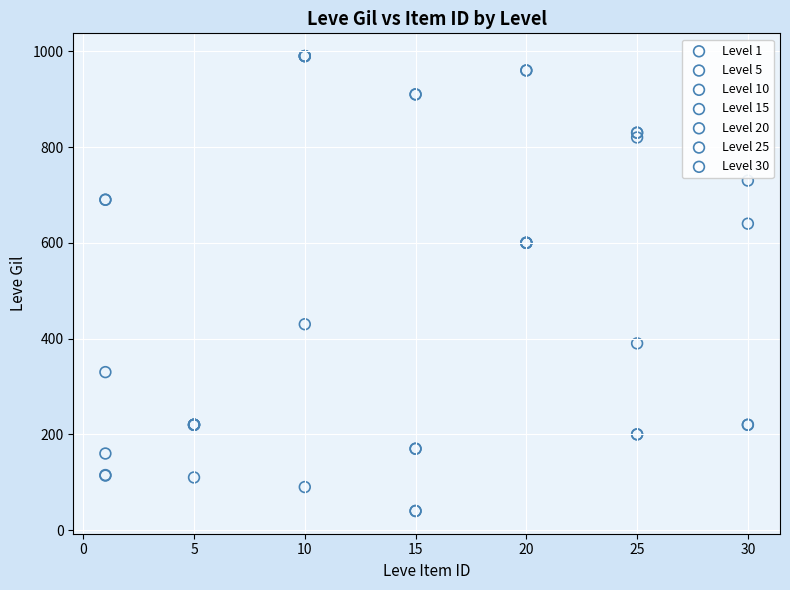

Which series reaches the minimum Y coordinate?

Level 15